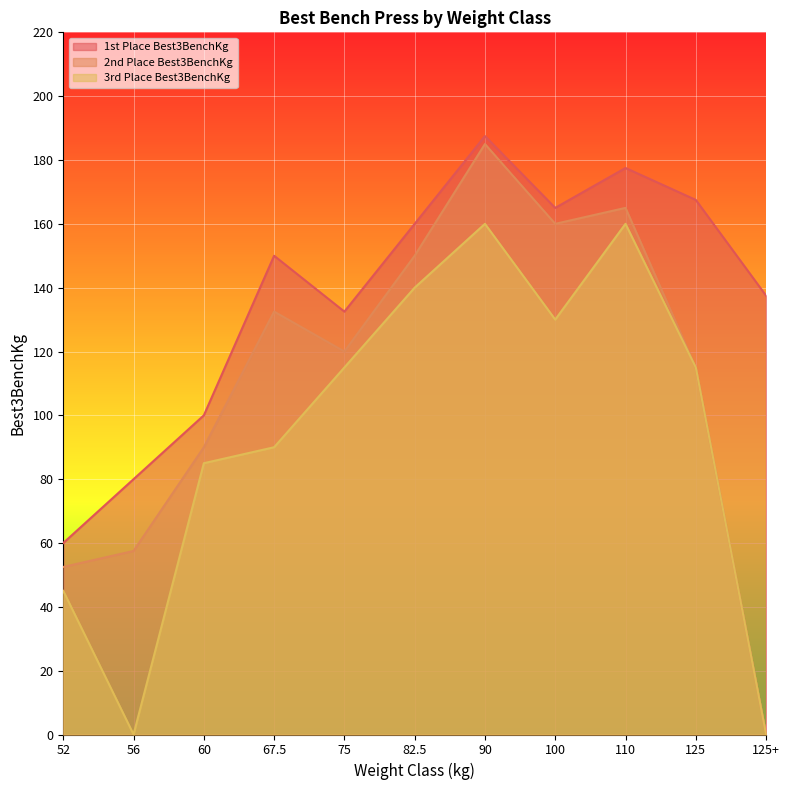

Reading right to left, list all the values displayed in this chart.

1st Place Best3BenchKg: 125+=137.5	125=167.5	110=177.5	100=165.0	90=187.5	82.5=160.0	75=132.5	67.5=150.0	60=100.0	56=80.0	52=60.0
2nd Place Best3BenchKg: 125+=0.0	125=115.0	110=165.0	100=160.0	90=185.0	82.5=150.0	75=120.0	67.5=132.5	60=90.0	56=57.5	52=52.5
3rd Place Best3BenchKg: 125+=0.0	125=115.0	110=160.0	100=130.0	90=160.0	82.5=140.0	75=115.0	67.5=90.0	60=85.0	56=0.0	52=45.0